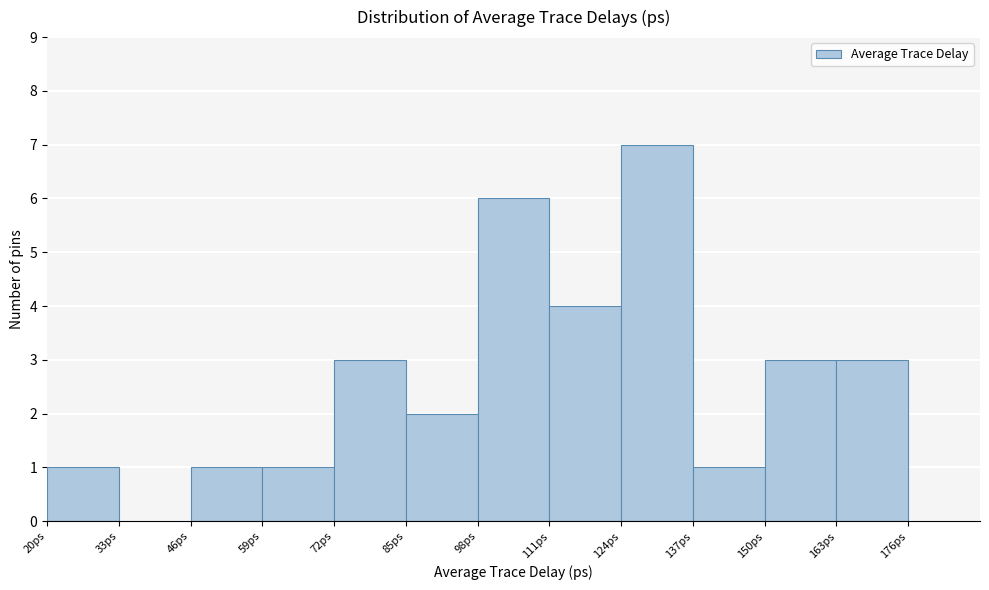

Over which range of the x-axis is the bar tallest?

124 to 137